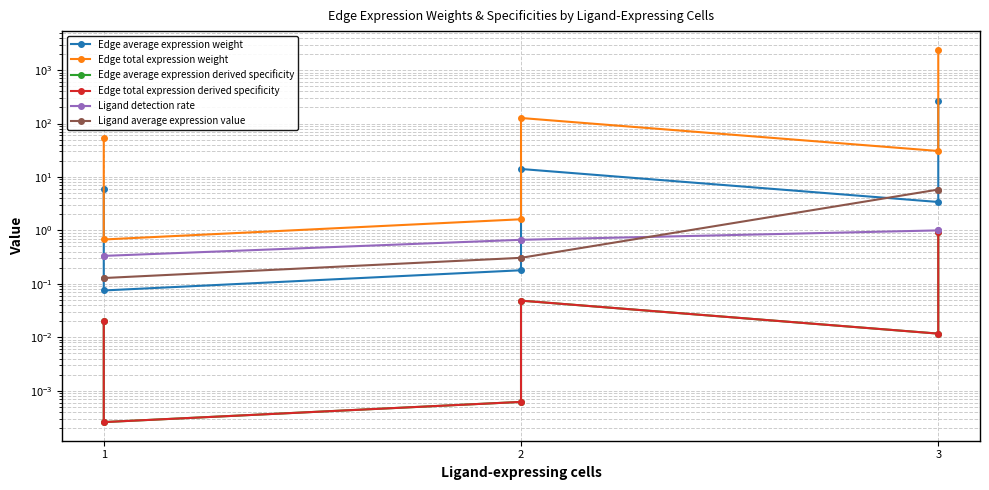

List the series in order of their peak value, highest first.

Edge total expression weight, Edge average expression weight, Ligand average expression value, Ligand detection rate, Edge average expression derived specificity, Edge total expression derived specificity